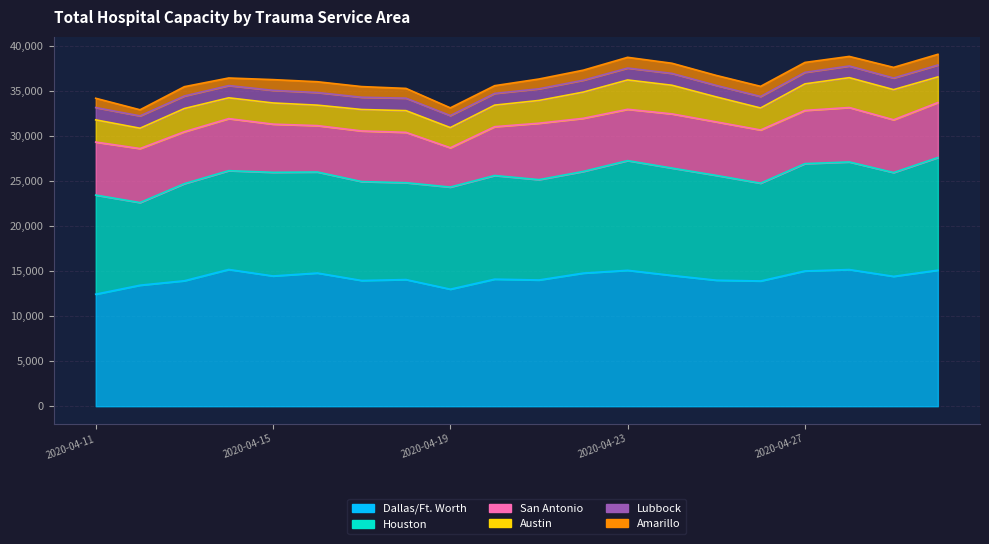

At which label does Dallas/Ft. Worth first exceed 14425?

2020-04-14